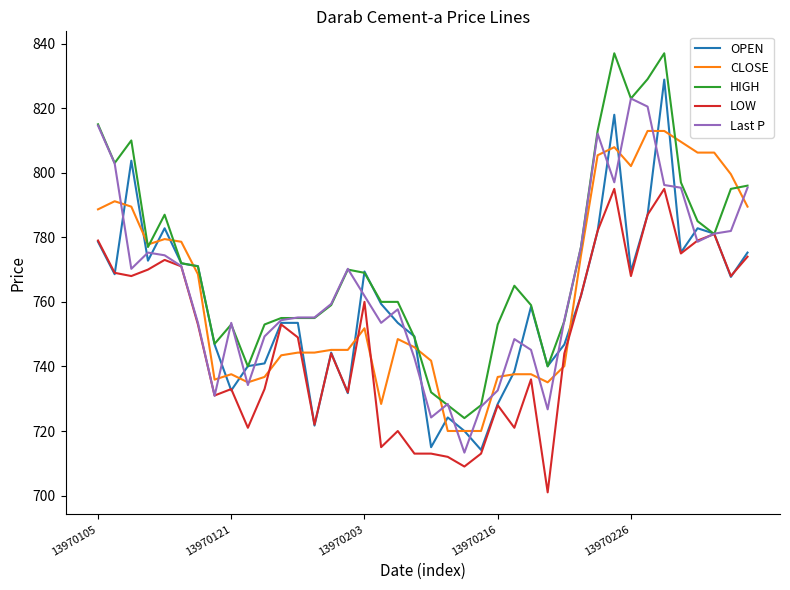

List the series in order of their peak value, highest first.

HIGH, OPEN, Last P, CLOSE, LOW